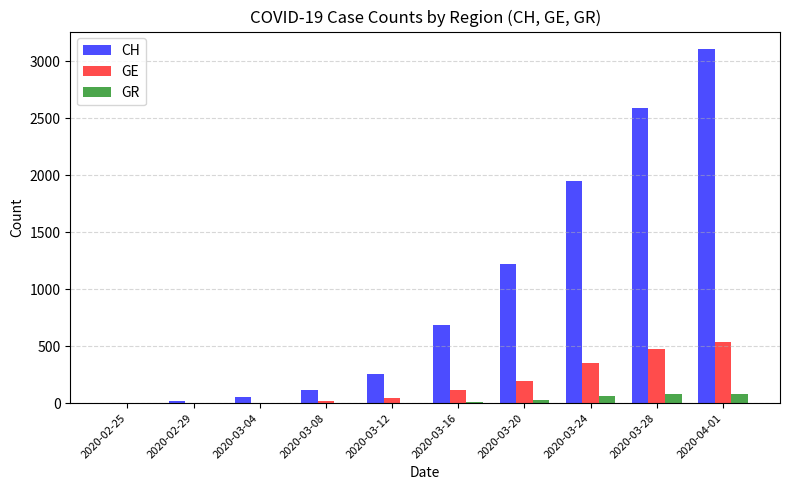

At which category is the sum across all series the highest?

2020-04-01